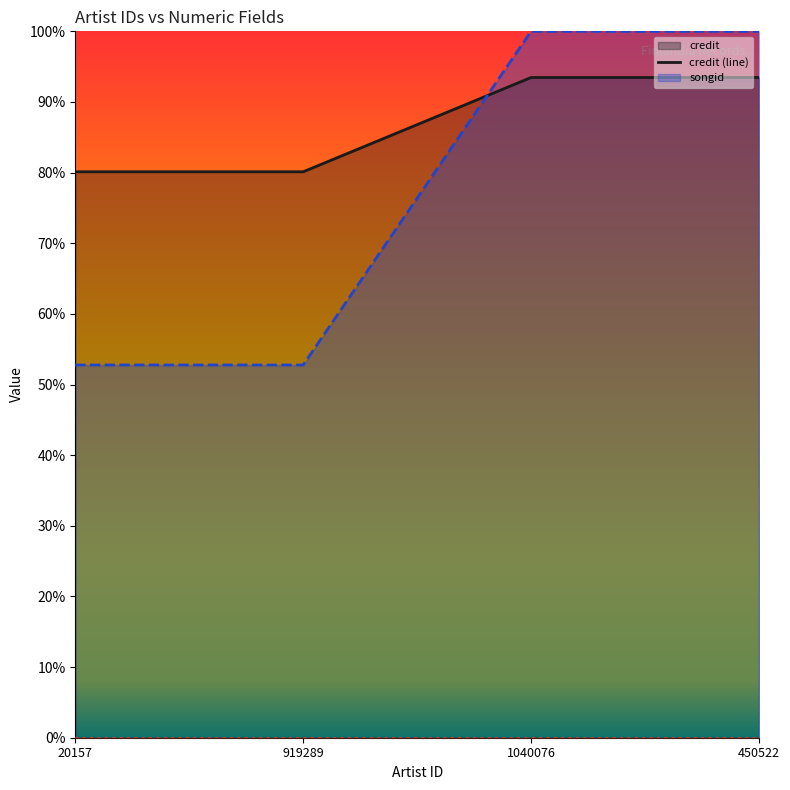

Which has a higher value, 919289 or 1040076?

1040076